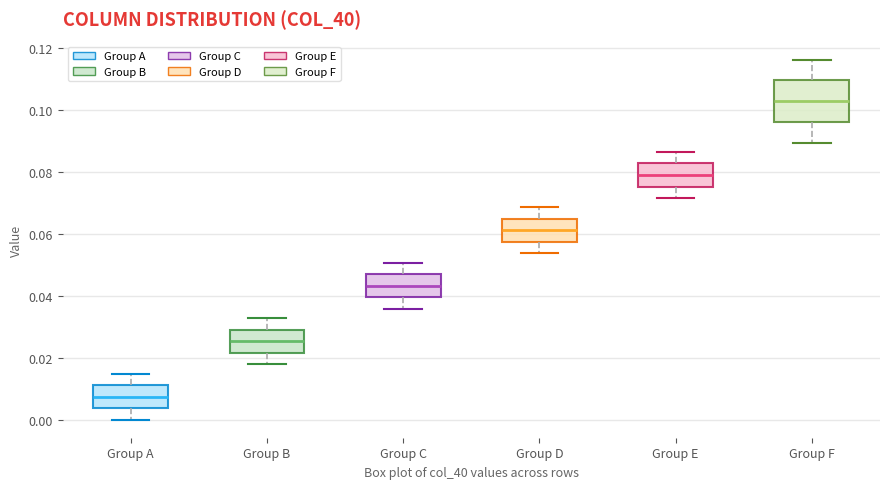

Where does the upper whisker of the box for Group E end on the y-axis? The values are not printed on the chart, so give them approximately, as read against the axis.

0.086